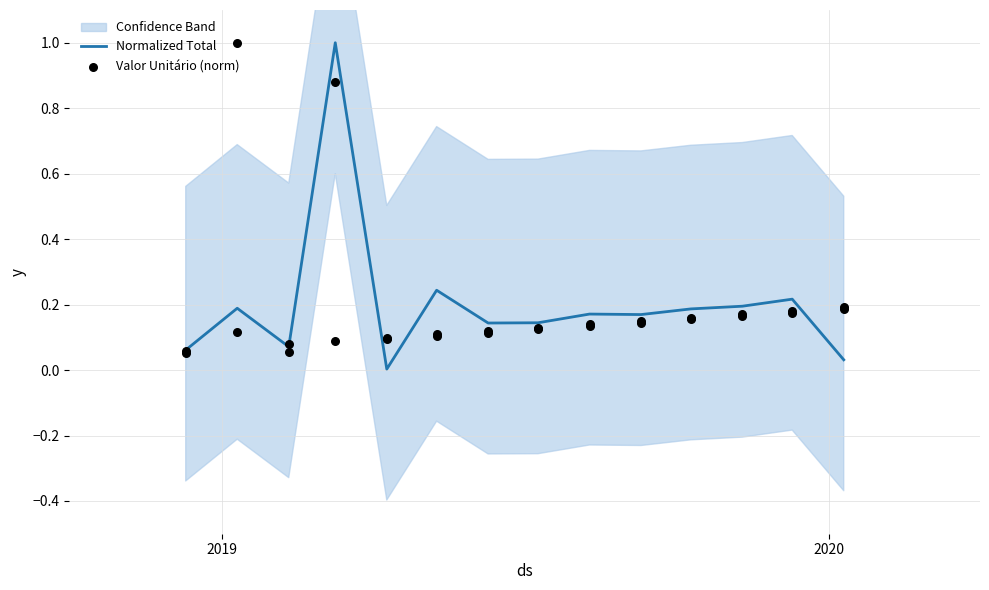

Between 2019/10 and 2020/01, which is larger?

2019/10